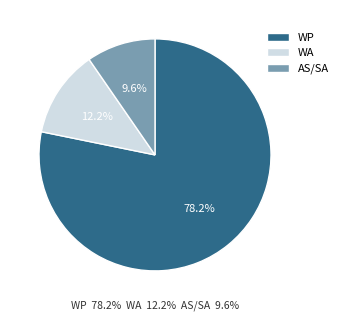

Which has a higher value, AS/SA or WA?

WA